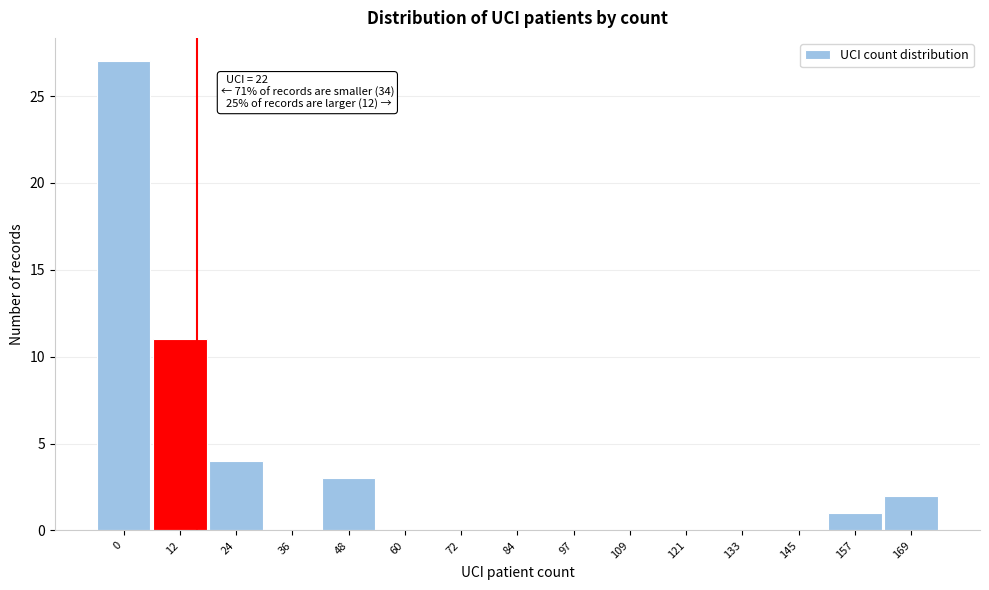

Reading left to right, list all the values displayed in this chart.

0=27	12=11	24=4	36=0	48=3	60=0	72=0	84=0	97=0	109=0	121=0	133=0	145=0	157=1	169=2